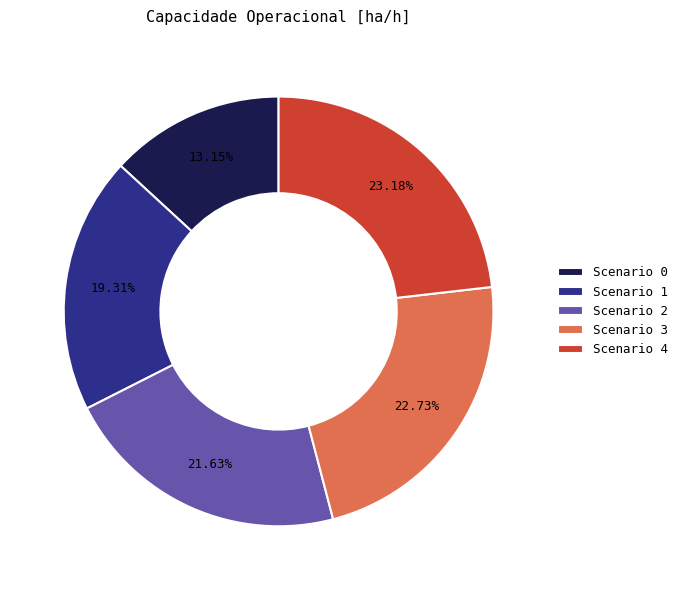

Count the number of slices in the pie.

5